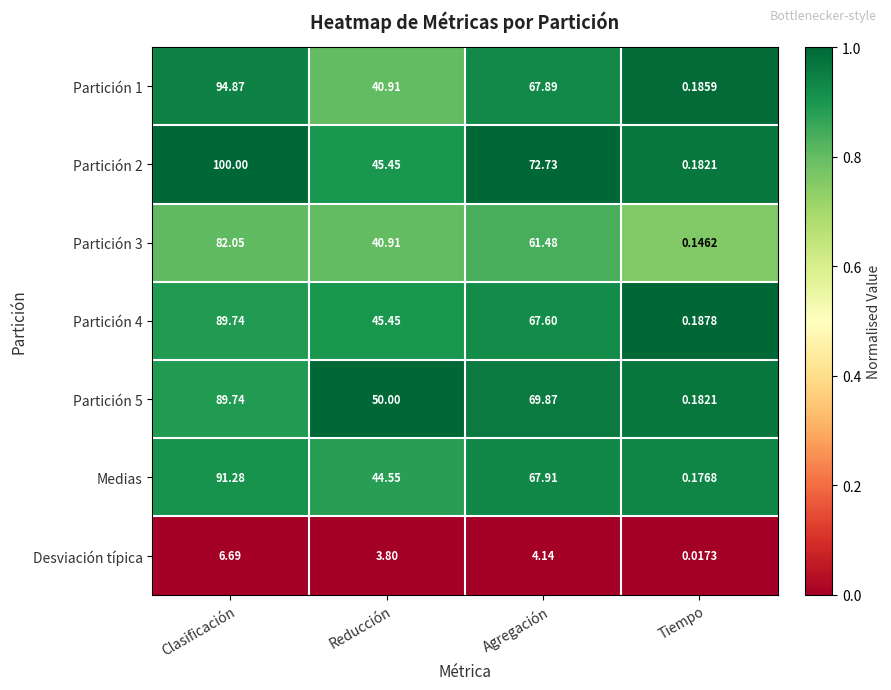

At which label does Partición 3 first exceed 61?

Clasificación